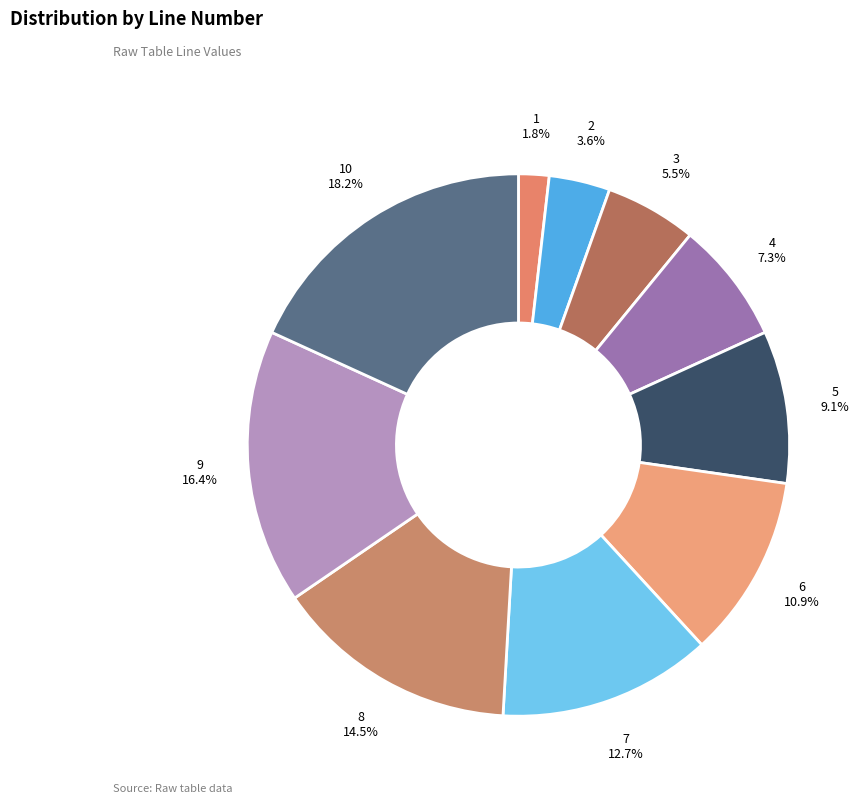

Rank the categories by value from lowest to highest.

1, 2, 3, 4, 5, 6, 7, 8, 9, 10